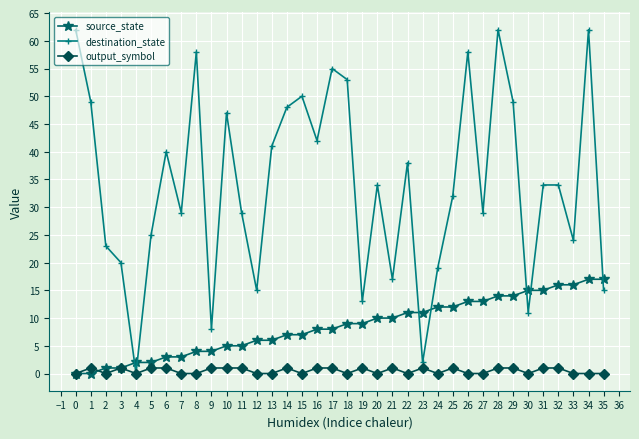

How many series are shown in this chart?

3